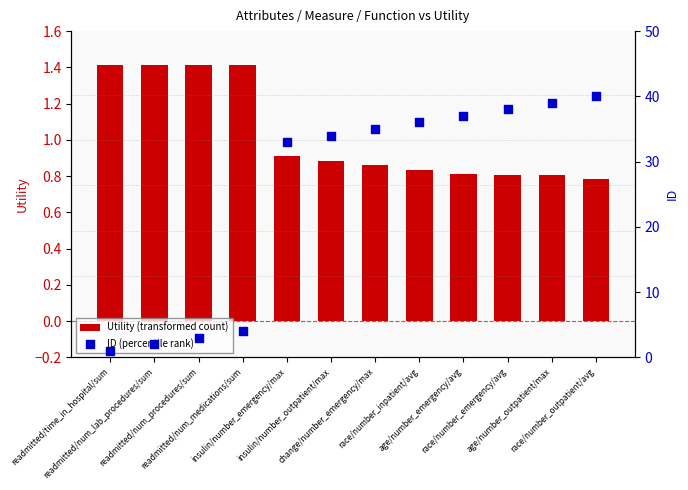

Is the value of ID (percentile rank) at insulin/number_emergency/max greater than the value of Utility (transformed count) at race/number_emergency/avg?

Yes